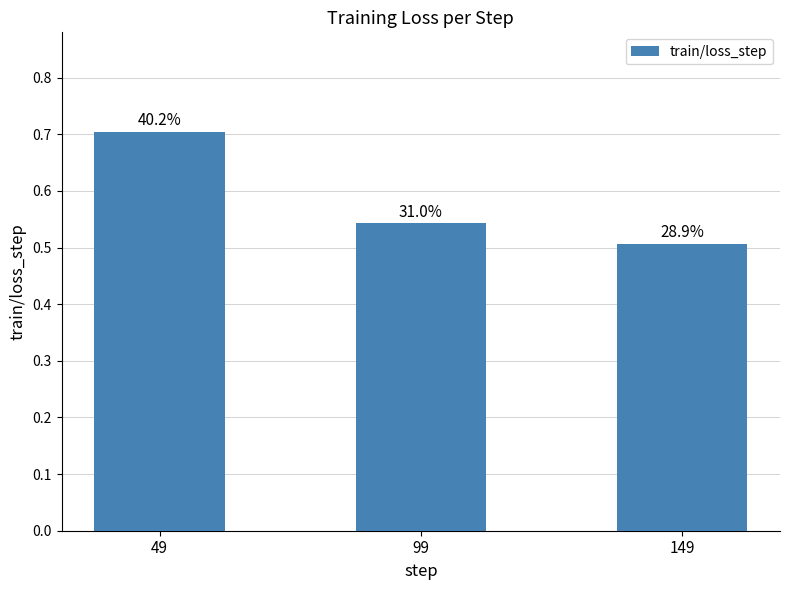

Which has a higher value, 49 or 99?

49